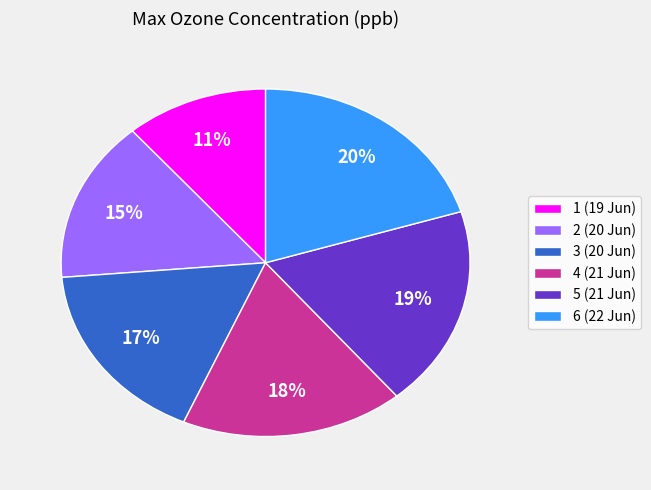

What is the smallest slice in the pie chart?

1 (19 Jun)